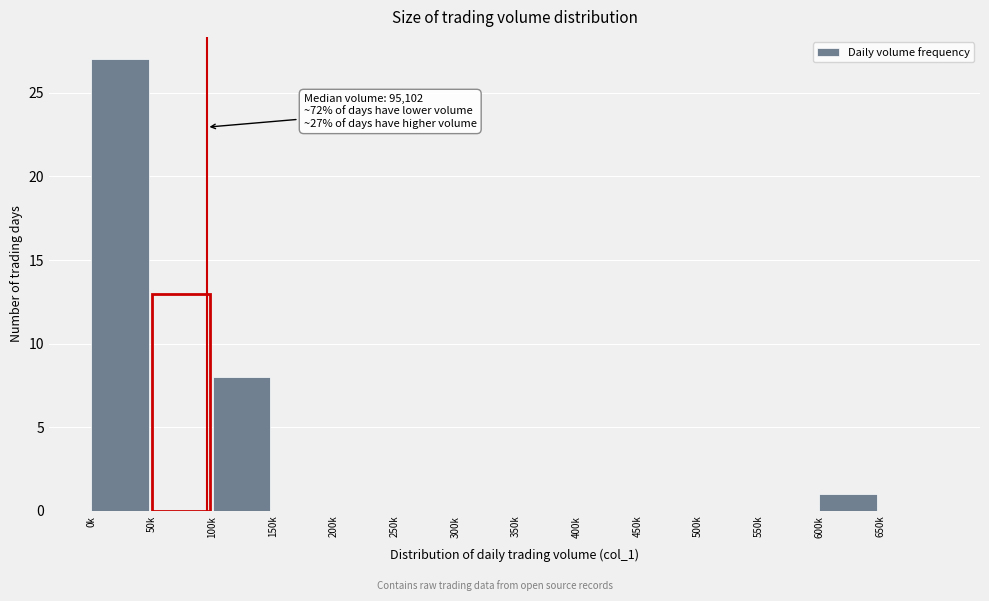

Reading right to left, transcribe all the data shown in this chart.

650k=0	600k=1	550k=0	500k=0	450k=0	400k=0	350k=0	300k=0	250k=0	200k=0	150k=0	100k=8	50k=13	0k=27